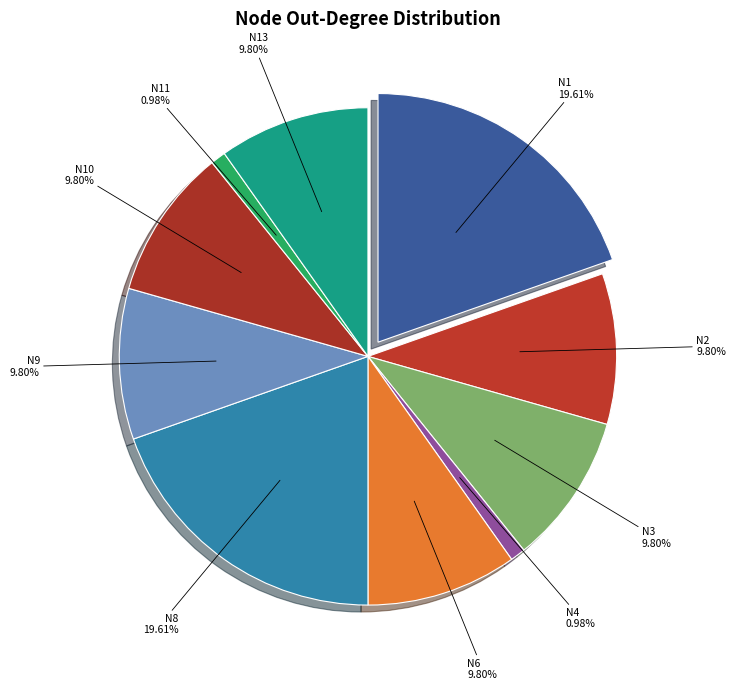

What percentage do N10 and N13 together represent?

19.6%